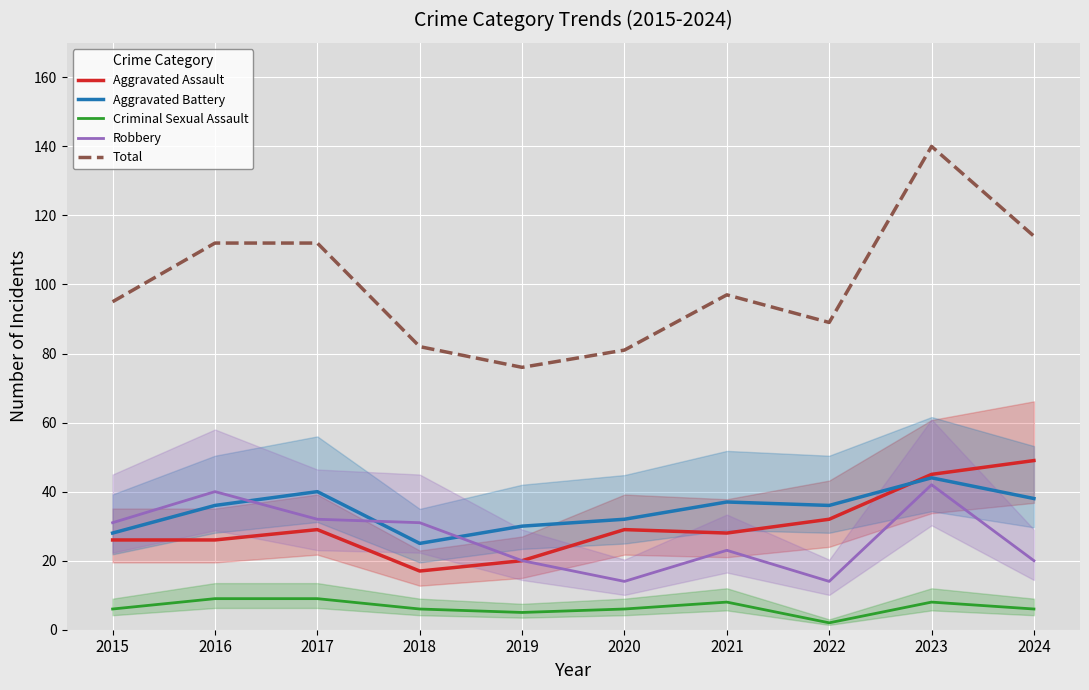

Which category has the lowest value in the Aggravated Assault series?

2018